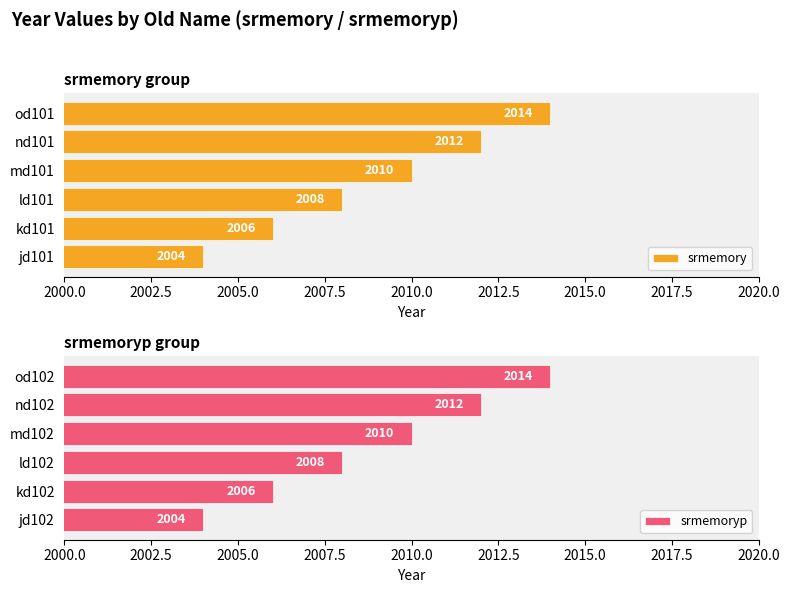

Read the srmemory value at jd101, to the nearest 10.

2000